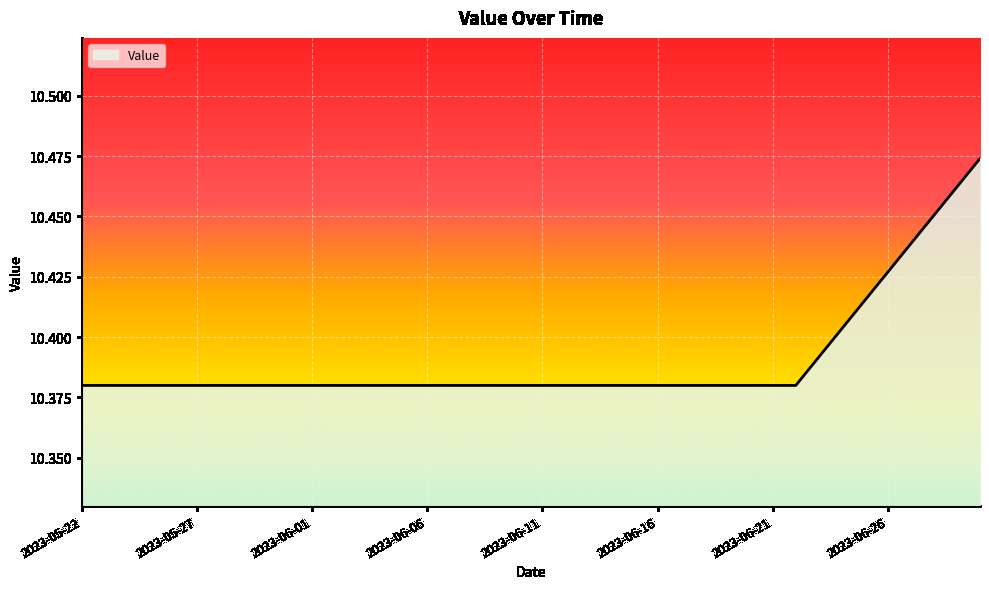

Where is the data nearest to the value 10?

2023-05-22